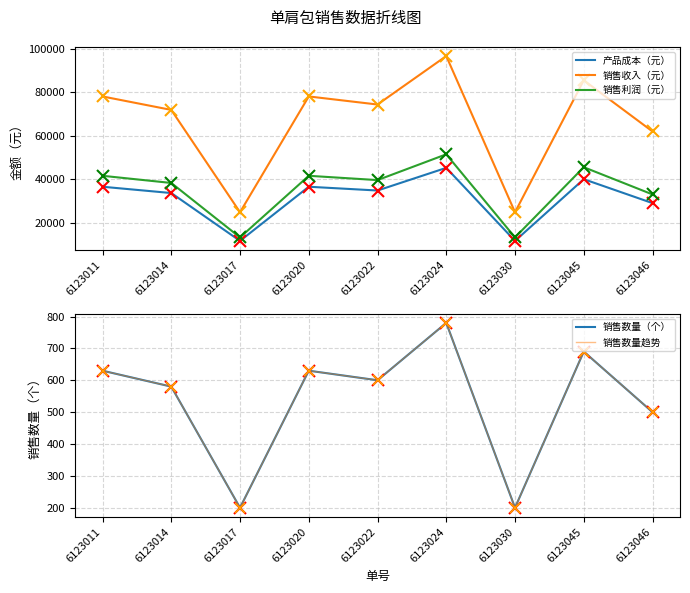

What is the difference between the highest and lowest values at 6123046?

61500